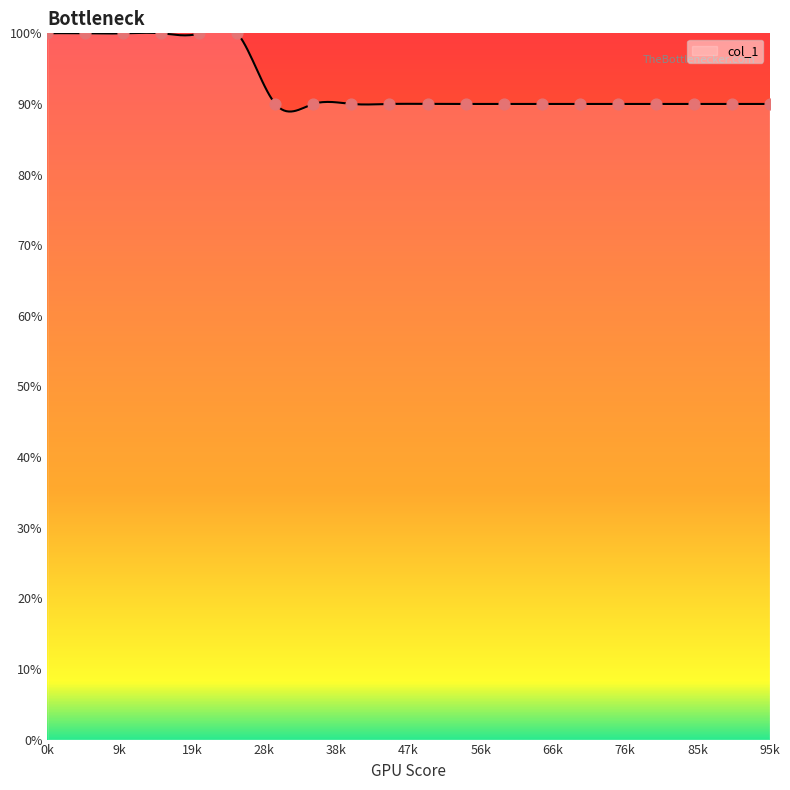

Which has a higher value, 1 or 14?

1